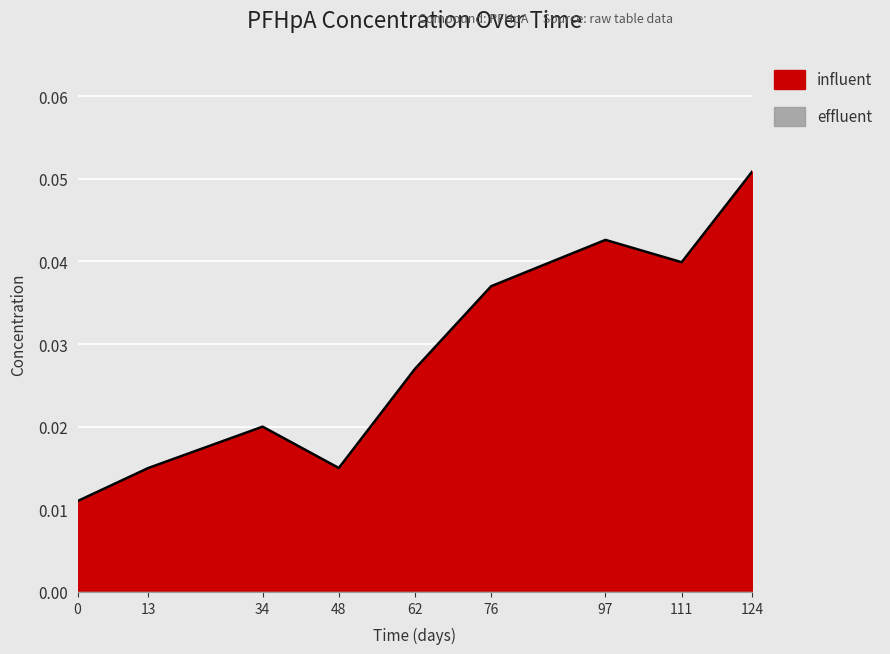

Reading right to left, list all the values displayed in this chart.

0.1	0.0	0.0	0.0	0.0	0.0	0.0	0.0	0.0